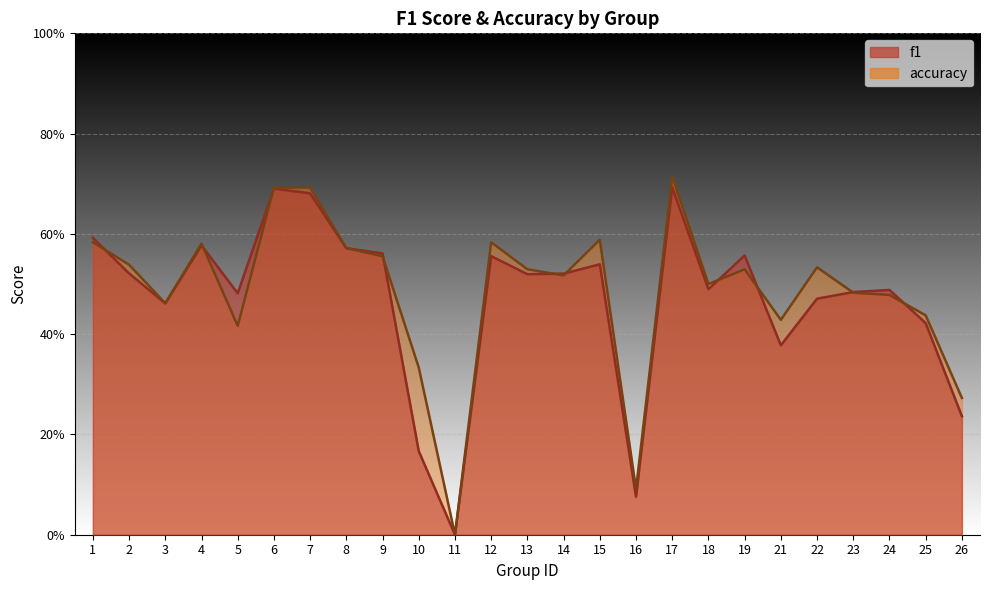

What is the difference between the accuracy values at 26 and 9?

0.3